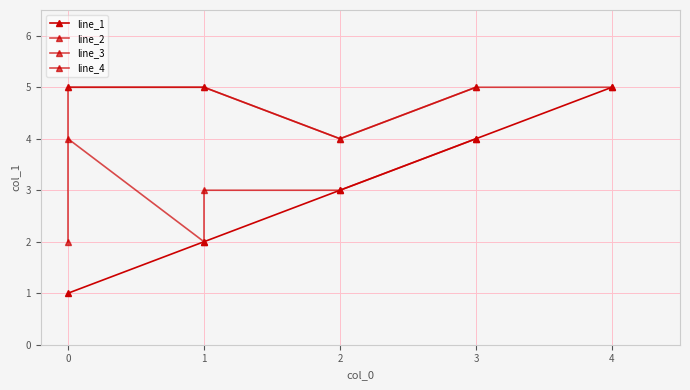

How many lines are shown in the chart?

4